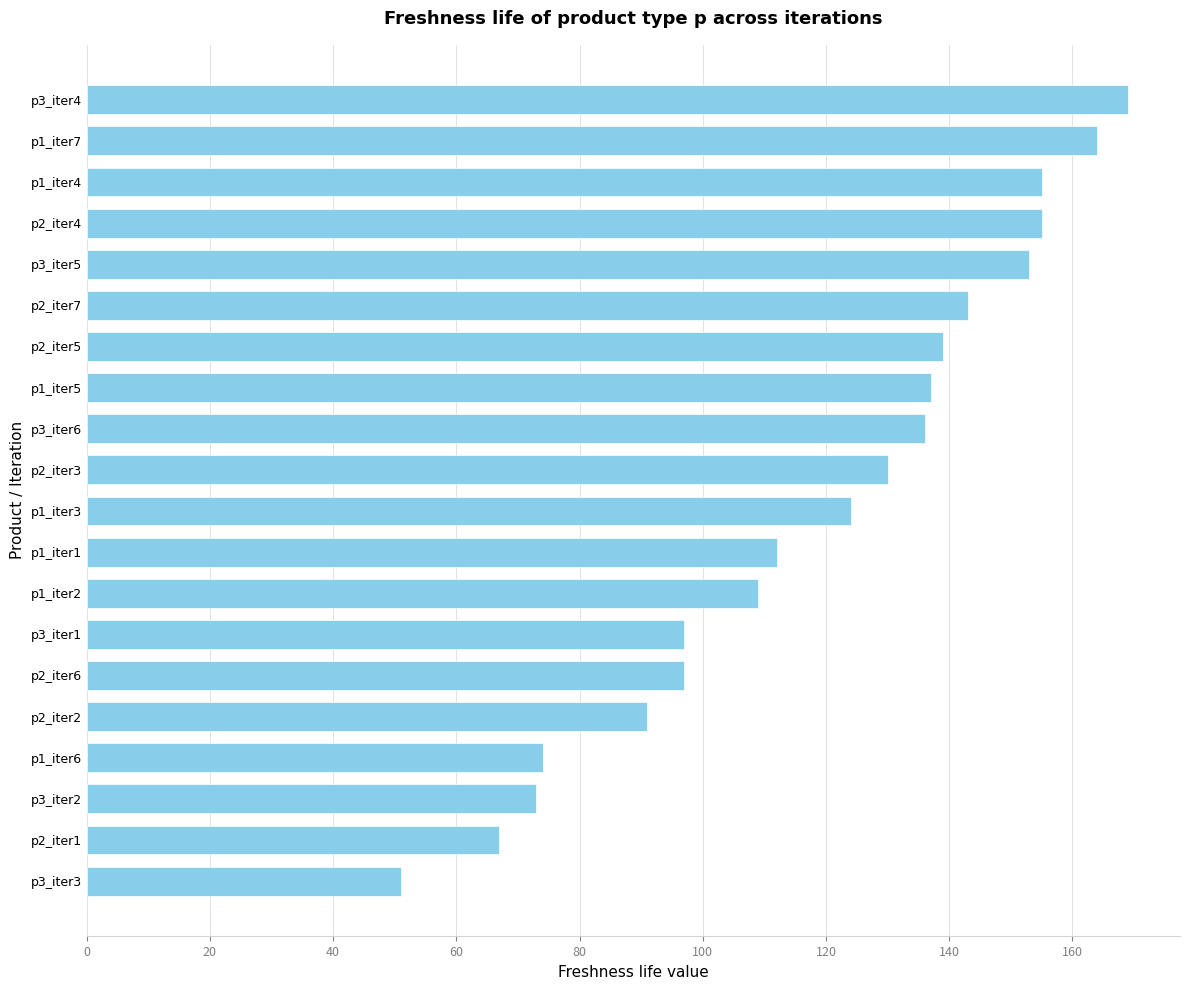

Which has a higher value, p3_iter2 or p3_iter5?

p3_iter5